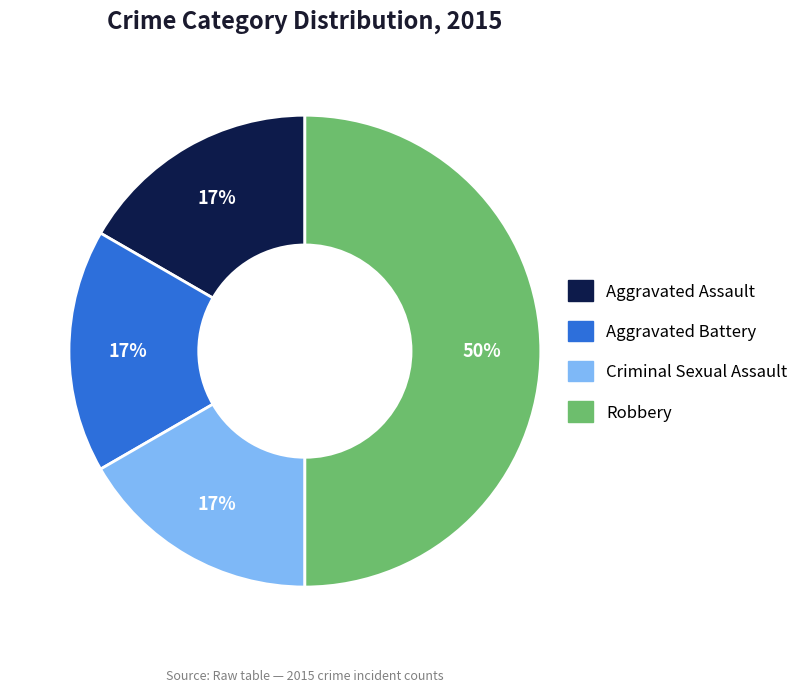

How many slices are in this pie chart?

4